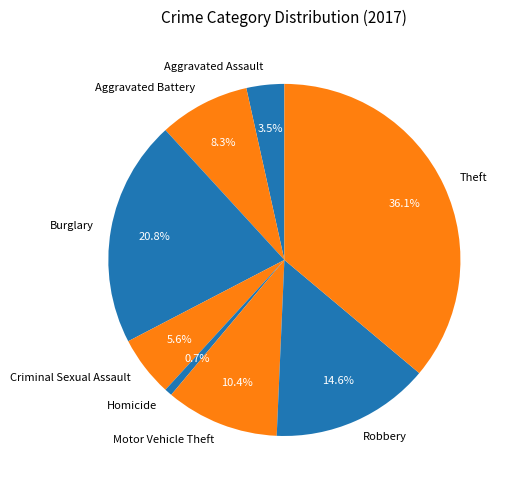

What is the total percentage of Motor Vehicle Theft and Theft?

46.5%